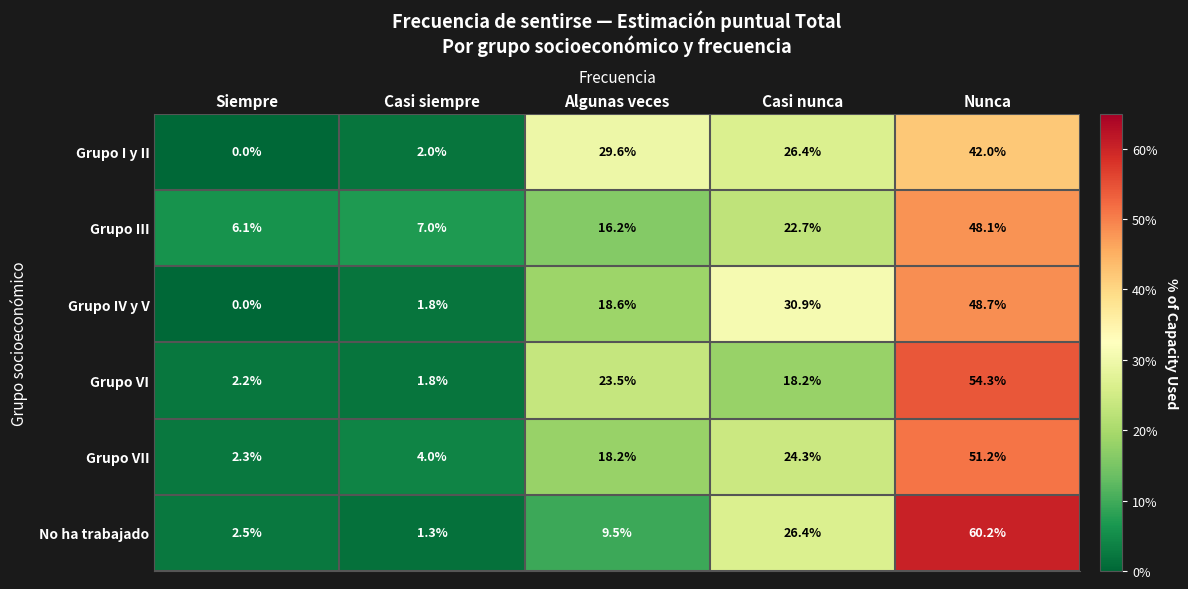

Reading left to right, list all the values displayed in this chart.

Grupo I y II: Siempre=0.0	Casi siempre=2.0	Algunas veces=29.6	Casi nunca=26.4	Nunca=42.0
Grupo III: Siempre=6.1	Casi siempre=7.0	Algunas veces=16.2	Casi nunca=22.7	Nunca=48.1
Grupo IV y V: Siempre=0.0	Casi siempre=1.8	Algunas veces=18.6	Casi nunca=30.9	Nunca=48.7
Grupo VI: Siempre=2.2	Casi siempre=1.8	Algunas veces=23.5	Casi nunca=18.2	Nunca=54.3
Grupo VII: Siempre=2.3	Casi siempre=4.0	Algunas veces=18.2	Casi nunca=24.3	Nunca=51.2
No ha trabajado: Siempre=2.5	Casi siempre=1.3	Algunas veces=9.5	Casi nunca=26.4	Nunca=60.2